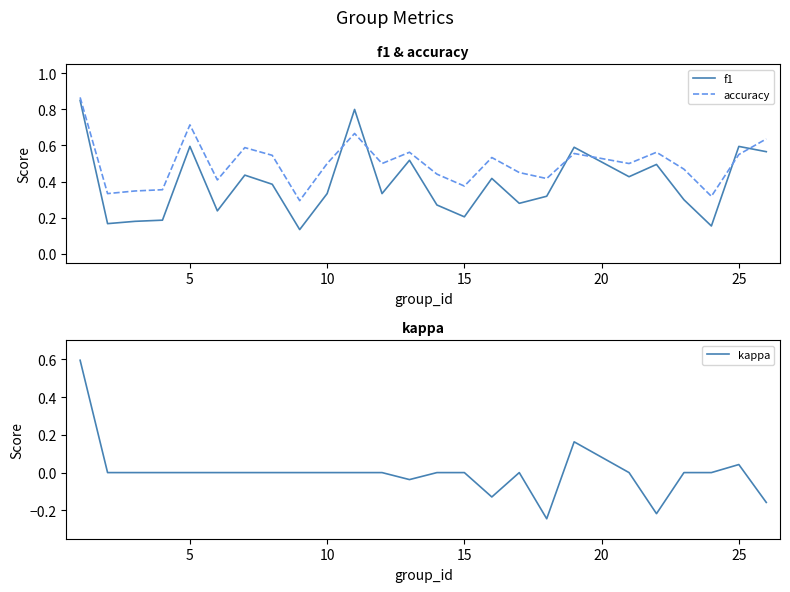

True or false: f1 and accuracy cross at least once.

True